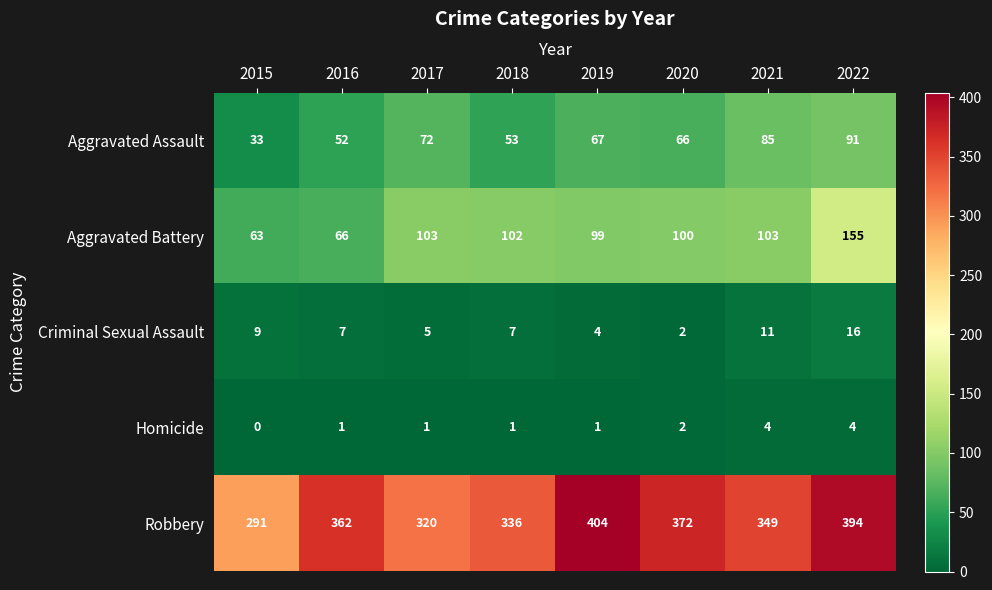

Which series has the widest spread of values?

Robbery